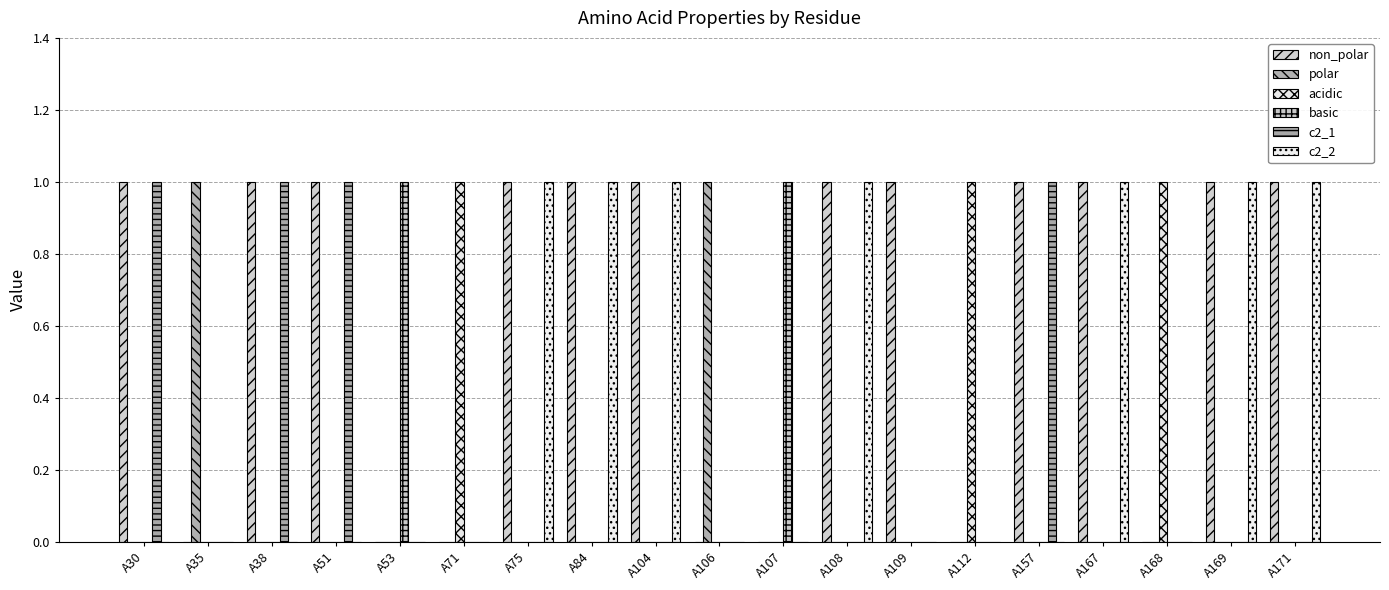

Reading left to right, extract all data points from this chart.

non_polar: A30=1	A35=0	A38=1	A51=1	A53=0	A71=0	A75=1	A84=1	A104=1	A106=0	A107=0	A108=1	A109=1	A112=0	A157=1	A167=1	A168=0	A169=1	A171=1
polar: A30=0	A35=1	A38=0	A51=0	A53=0	A71=0	A75=0	A84=0	A104=0	A106=1	A107=0	A108=0	A109=0	A112=0	A157=0	A167=0	A168=0	A169=0	A171=0
acidic: A30=0	A35=0	A38=0	A51=0	A53=0	A71=1	A75=0	A84=0	A104=0	A106=0	A107=0	A108=0	A109=0	A112=1	A157=0	A167=0	A168=1	A169=0	A171=0
basic: A30=0	A35=0	A38=0	A51=0	A53=1	A71=0	A75=0	A84=0	A104=0	A106=0	A107=1	A108=0	A109=0	A112=0	A157=0	A167=0	A168=0	A169=0	A171=0
c2_1: A30=1	A35=0	A38=1	A51=1	A53=0	A71=0	A75=0	A84=0	A104=0	A106=0	A107=0	A108=0	A109=0	A112=0	A157=1	A167=0	A168=0	A169=0	A171=0
c2_2: A30=0	A35=0	A38=0	A51=0	A53=0	A71=0	A75=1	A84=1	A104=1	A106=0	A107=0	A108=1	A109=0	A112=0	A157=0	A167=1	A168=0	A169=1	A171=1